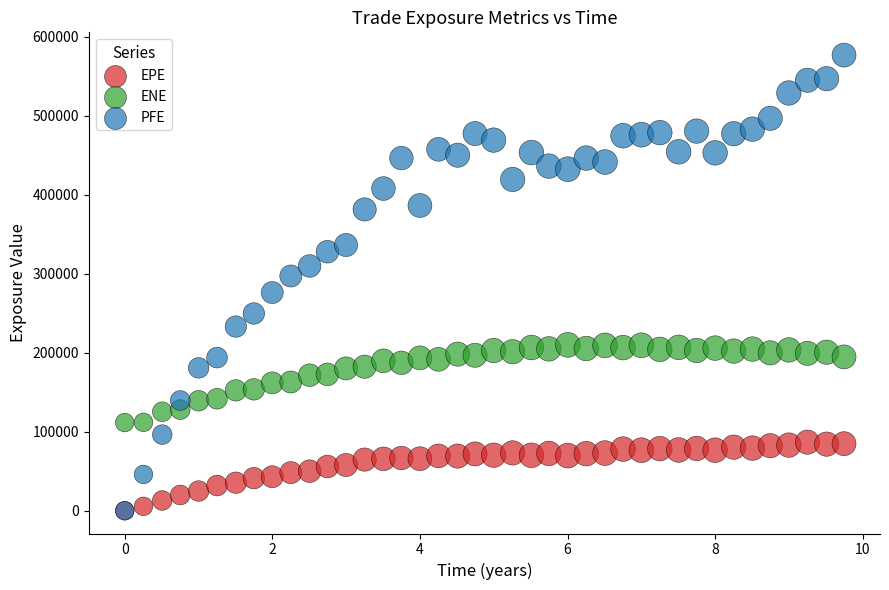

What are all the series names shown in the legend?

EPE, ENE, PFE